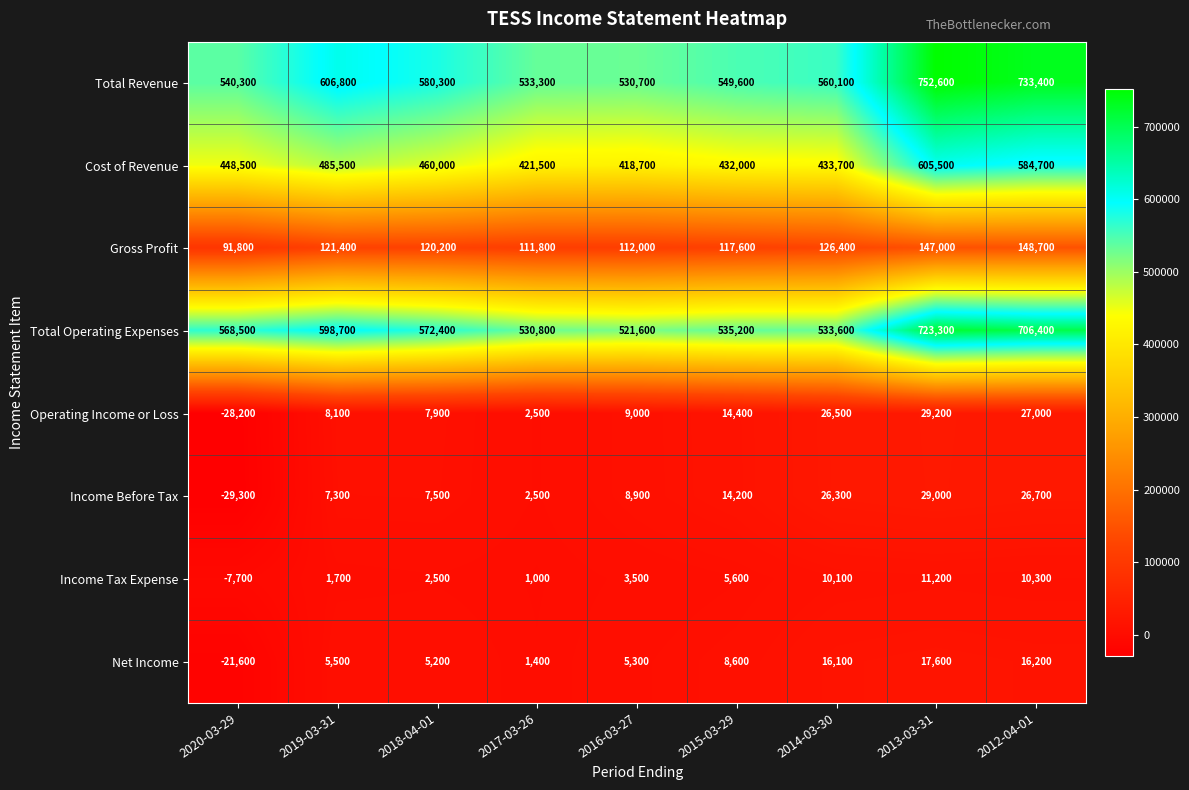

What is the average value of the Total Revenue series?

598567